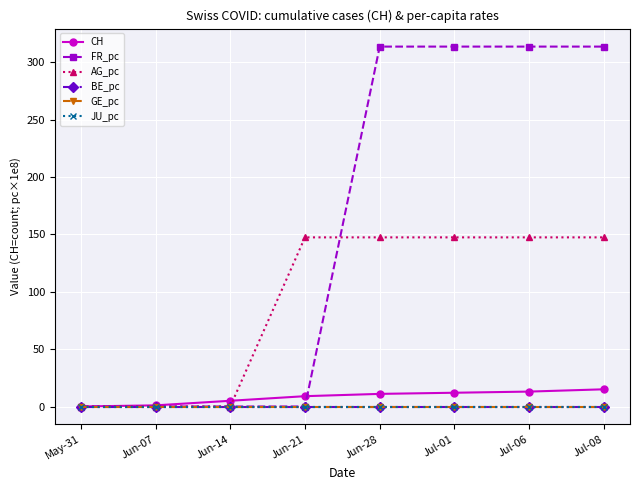

Reading left to right, what are all the values shown in this chart?

CH: 0.0	1.0	5.0	9.0	11.0	12.0	13.0	15.0
FR_pc: 0.0	0.0	0.0	0.0	313.8	313.8	313.8	313.8
AG_pc: 0.0	0.0	0.0	147.4	147.4	147.4	147.4	147.4
BE_pc: 0.0	0.0	0.0	0.0	0.0	0.0	0.0	0.0
GE_pc: 0.0	0.0	0.0	0.0	0.0	0.0	0.0	0.0
JU_pc: 0.0	0.0	0.0	0.0	0.0	0.0	0.0	0.0